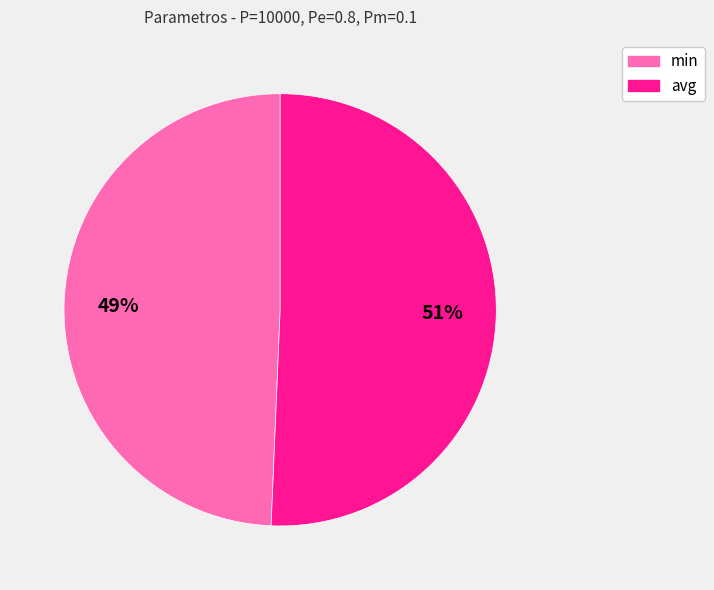

Do avg and min together represent more than half of the pie?

Yes